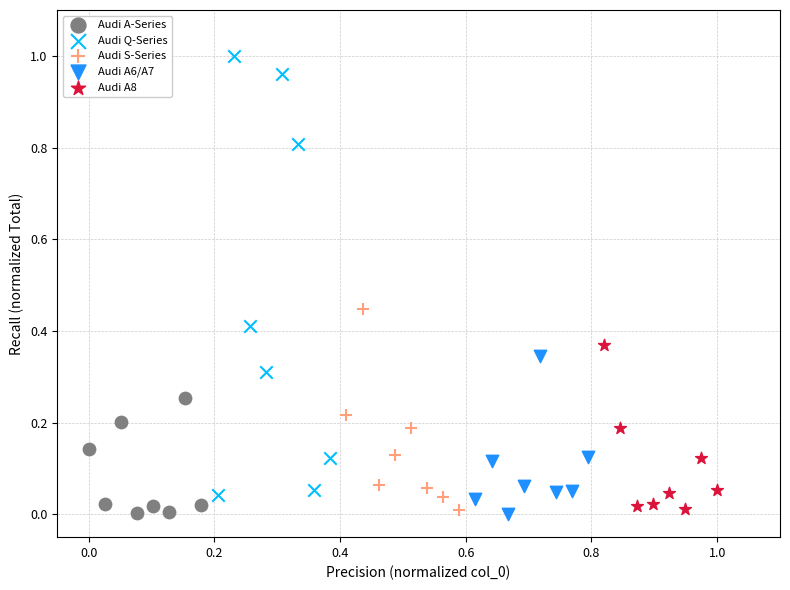

Which series reaches the maximum Y coordinate?

Audi Q-Series